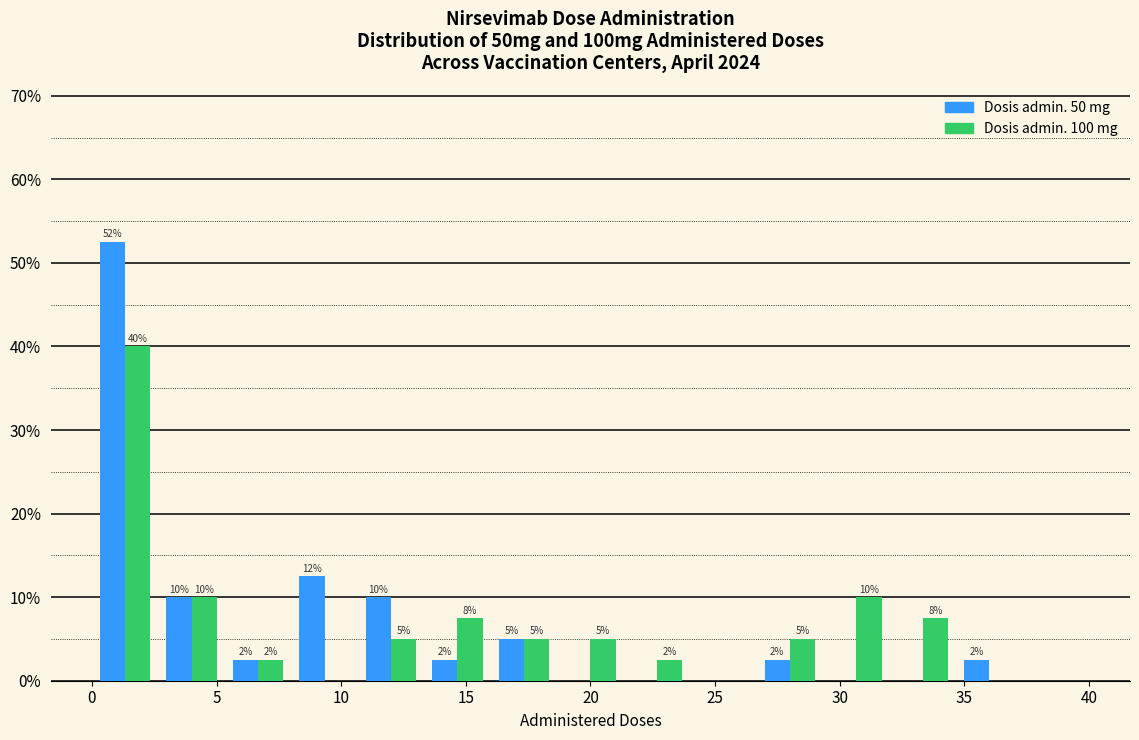

In the Dosis admin. 50 mg series, which range on the x-axis has the tallest bar?

0.0 to 2.5